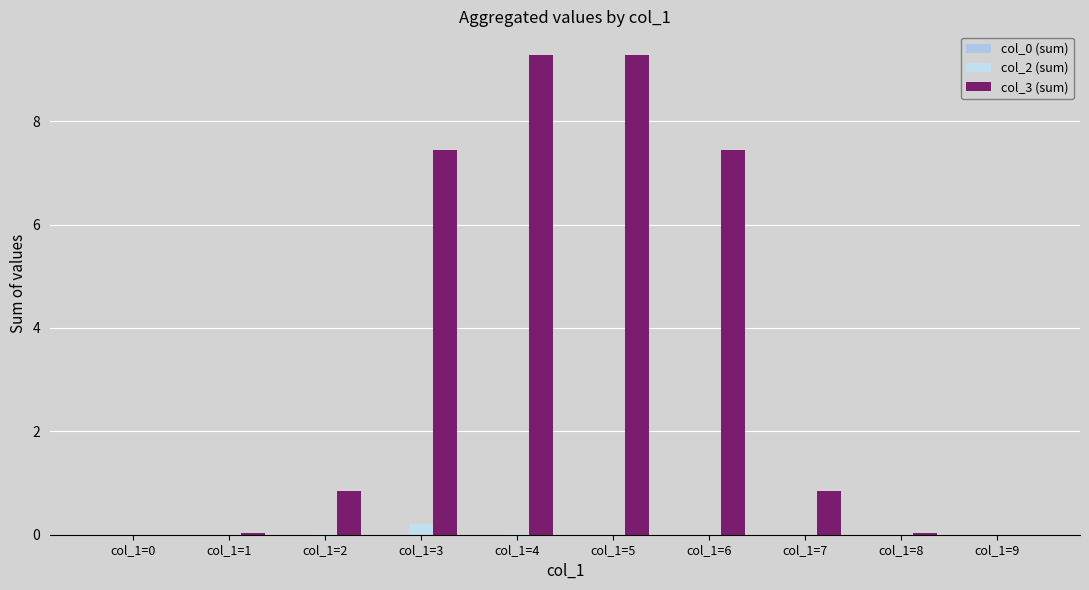

Rank the categories by col_2 (sum) value from highest to lowest.

col_1=3, col_1=2, col_1=4, col_1=0, col_1=1, col_1=5, col_1=6, col_1=7, col_1=8, col_1=9